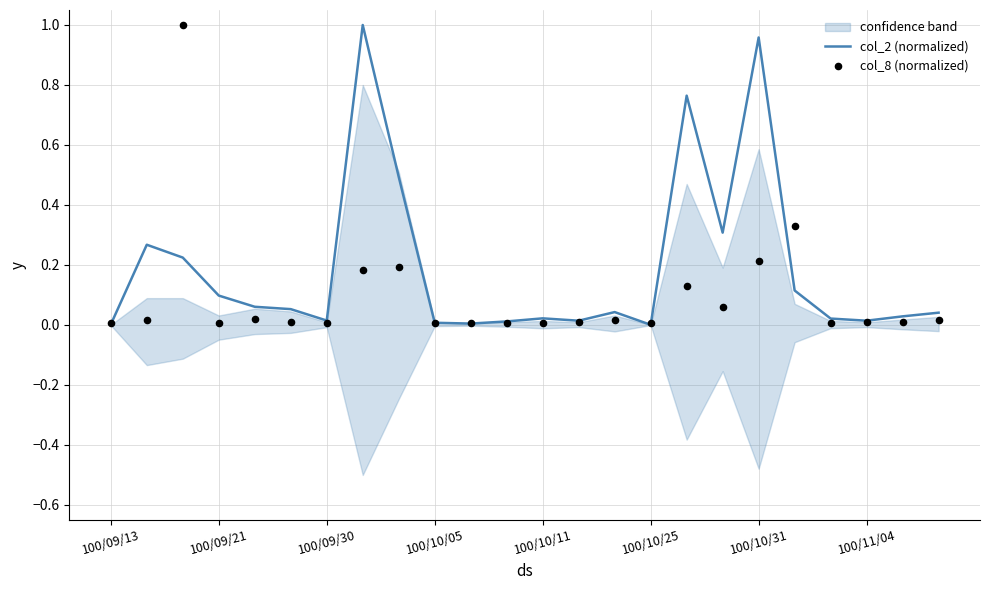

Is the value of col_8 (normalized) at 22 greater than the value of col_2 (normalized) at 20?

No